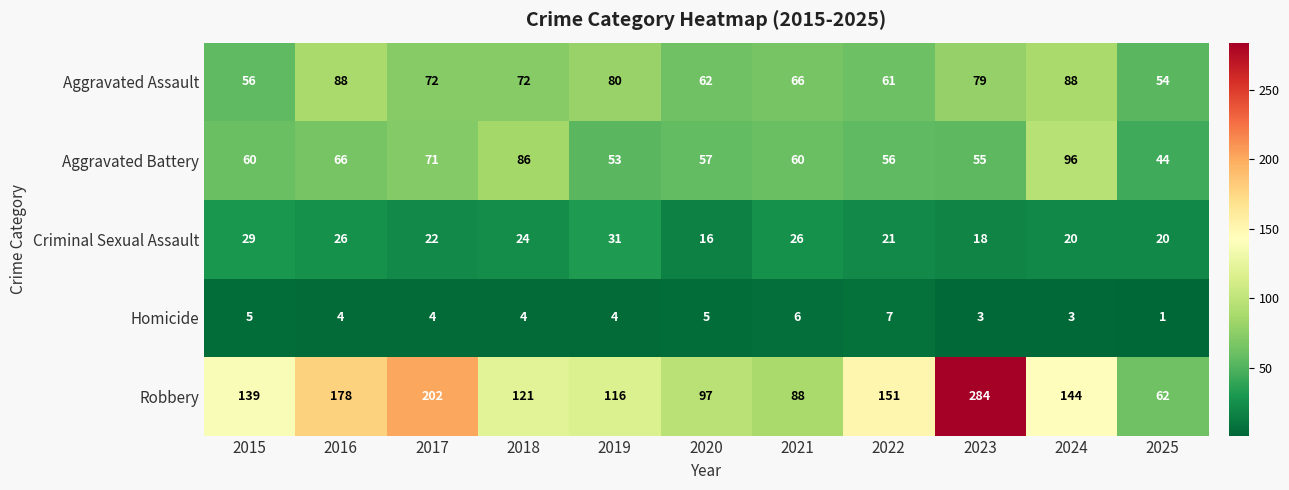

What is the difference between the maximum and minimum values in the Robbery series?

222